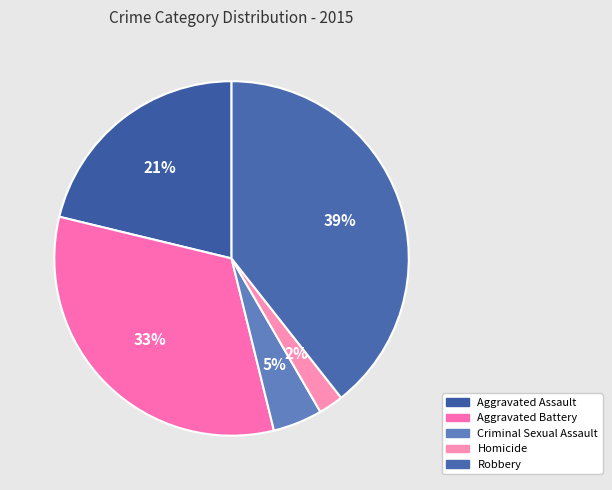

To the nearest percent, what is the difference between the largest and smallest slice percentages?

37%